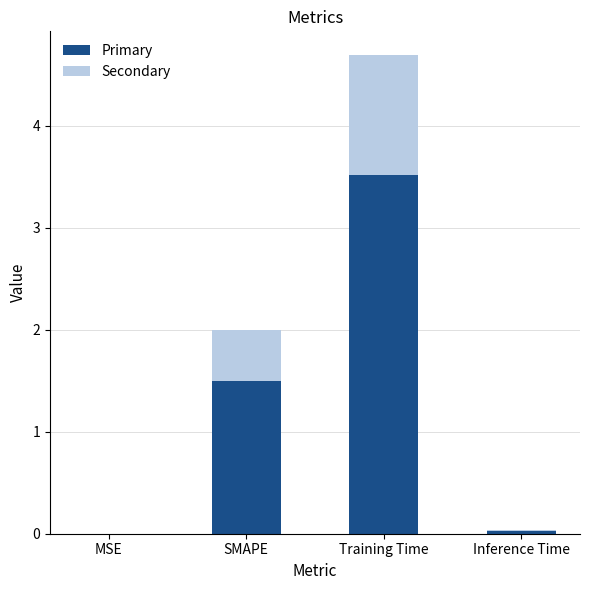

Is it true that Primary equals 3.5 at Training Time?

True